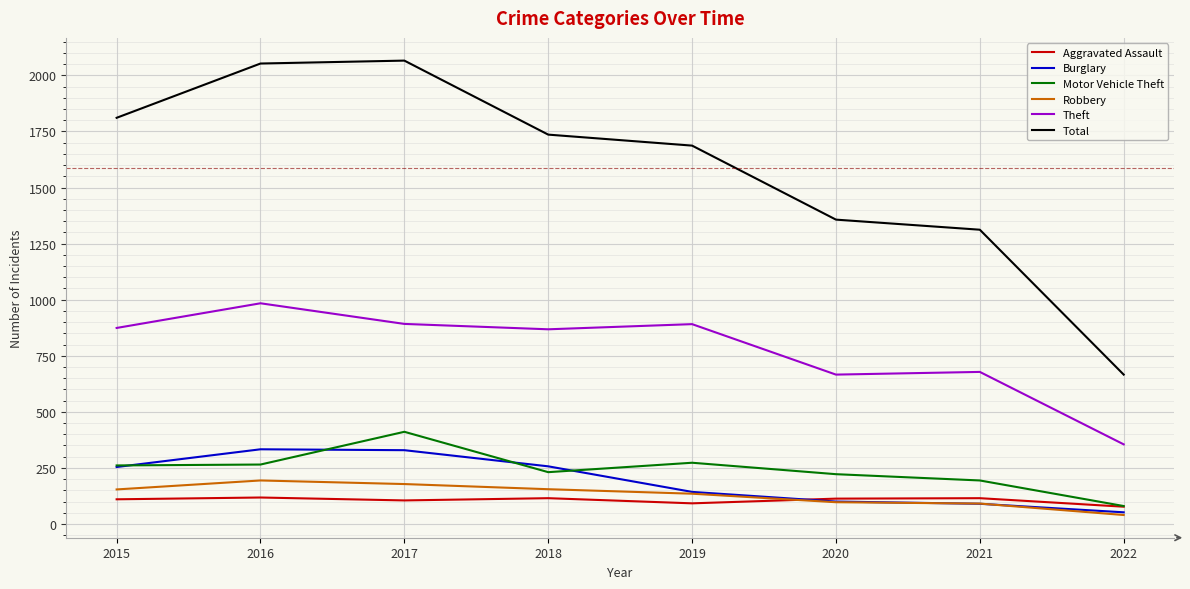

What is the spread (max minus min) of values at 2015?

1701